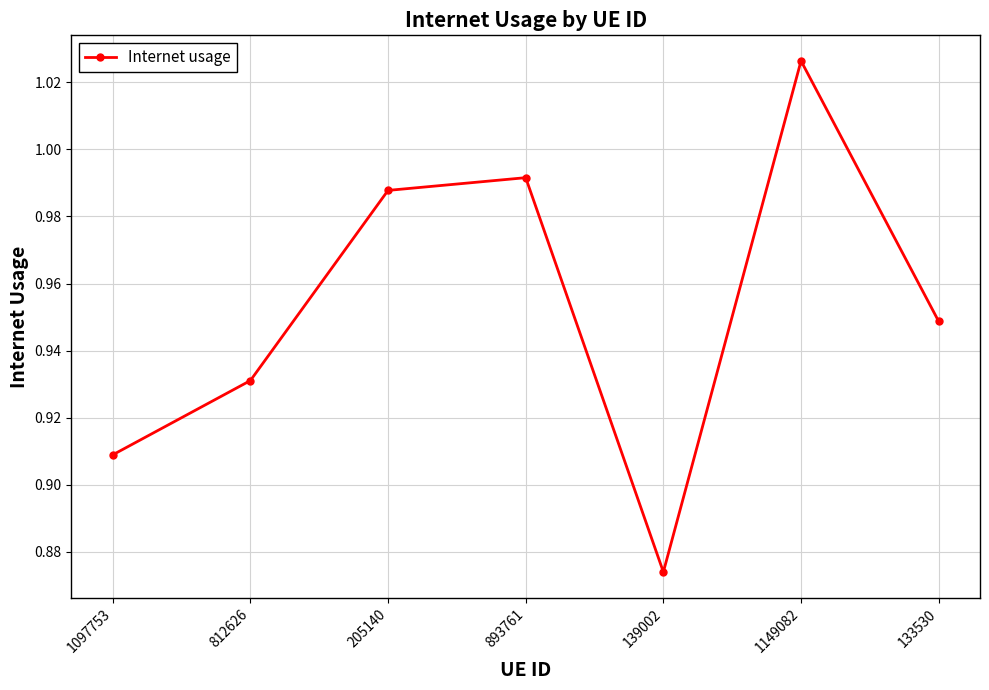

Which category has the lowest value across all series?

139002